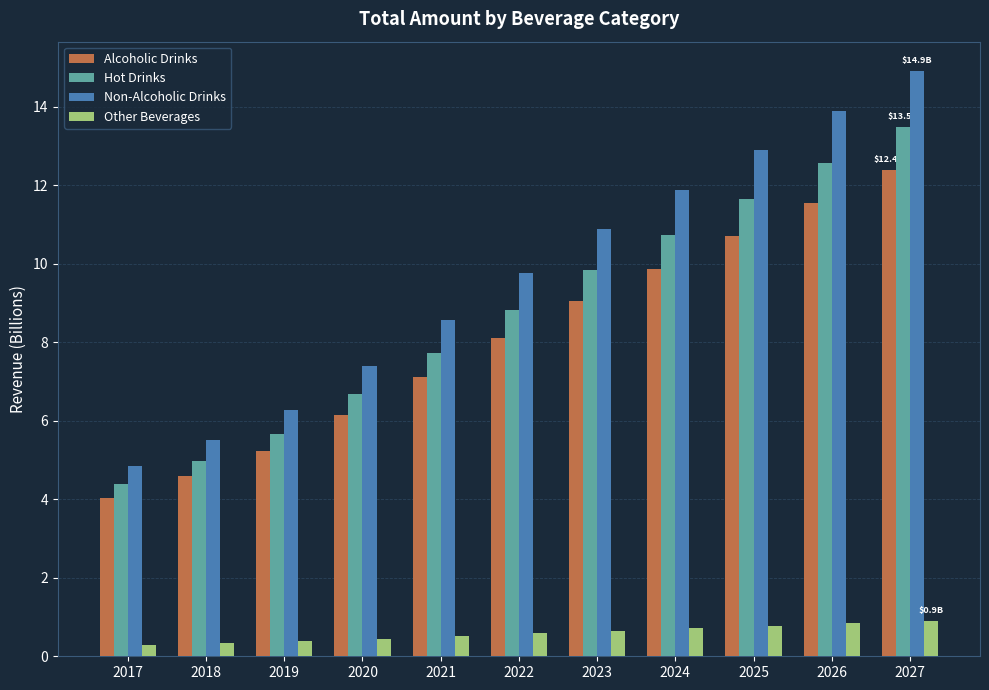

The value of Alcoholic Drinks at 2019 is 5.2. True or false?

True